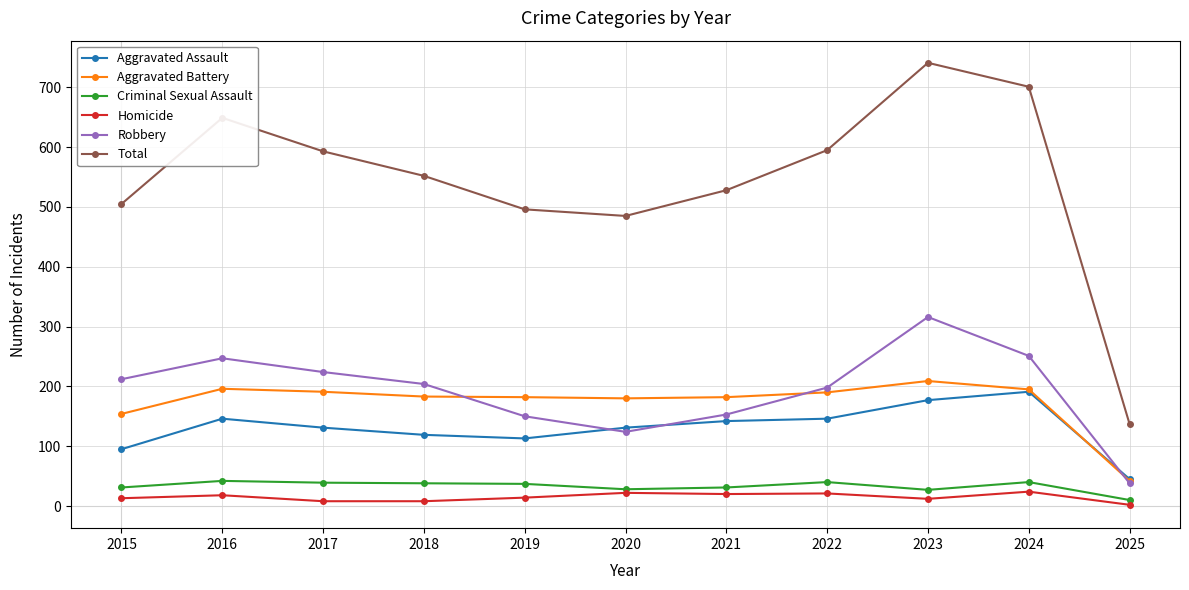

The value of Aggravated Battery at 2022 is 52. True or false?

False